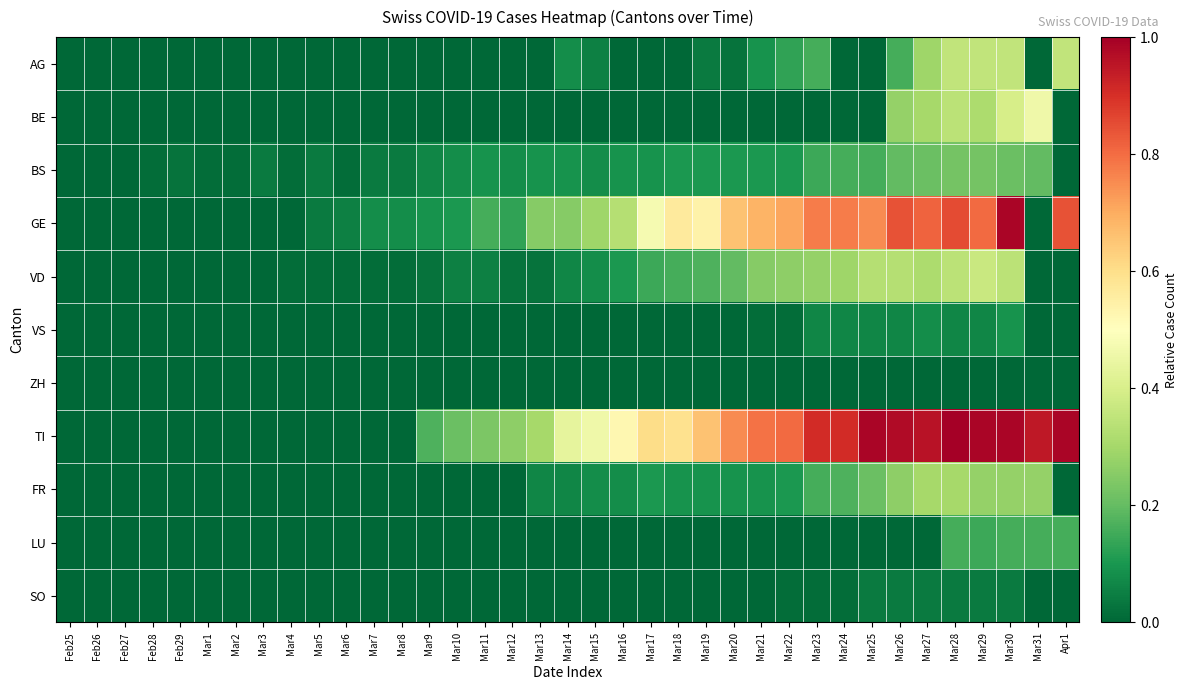

Rank the series by their maximum value, from highest to lowest.

TI, GE, BE, VD, AG, FR, BS, LU, VS, SO, ZH